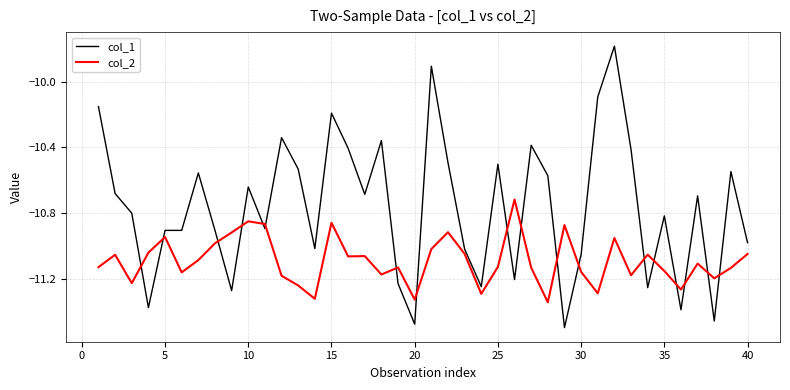

Which series has the largest total across all categories?

col_1